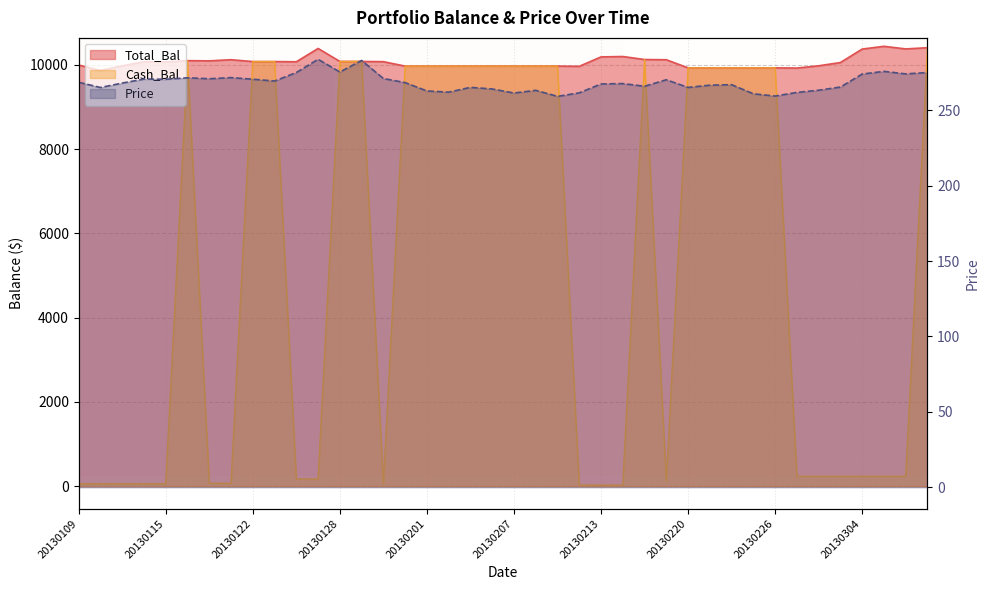

Which category has the lowest value in the Price series?

20130211